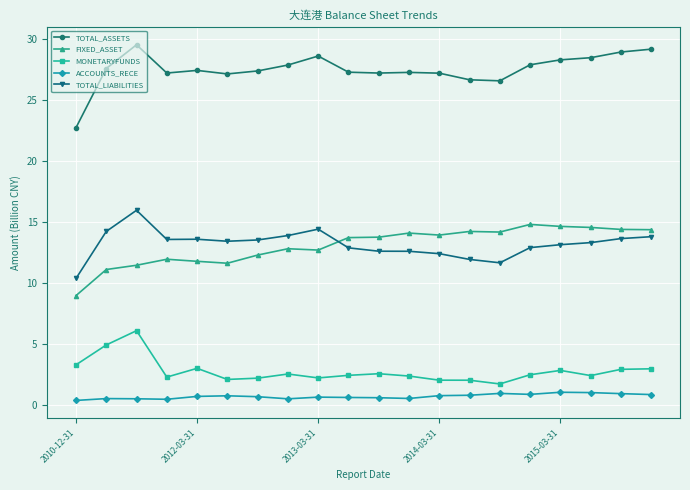

Which series has the largest total across all categories?

TOTAL_ASSETS